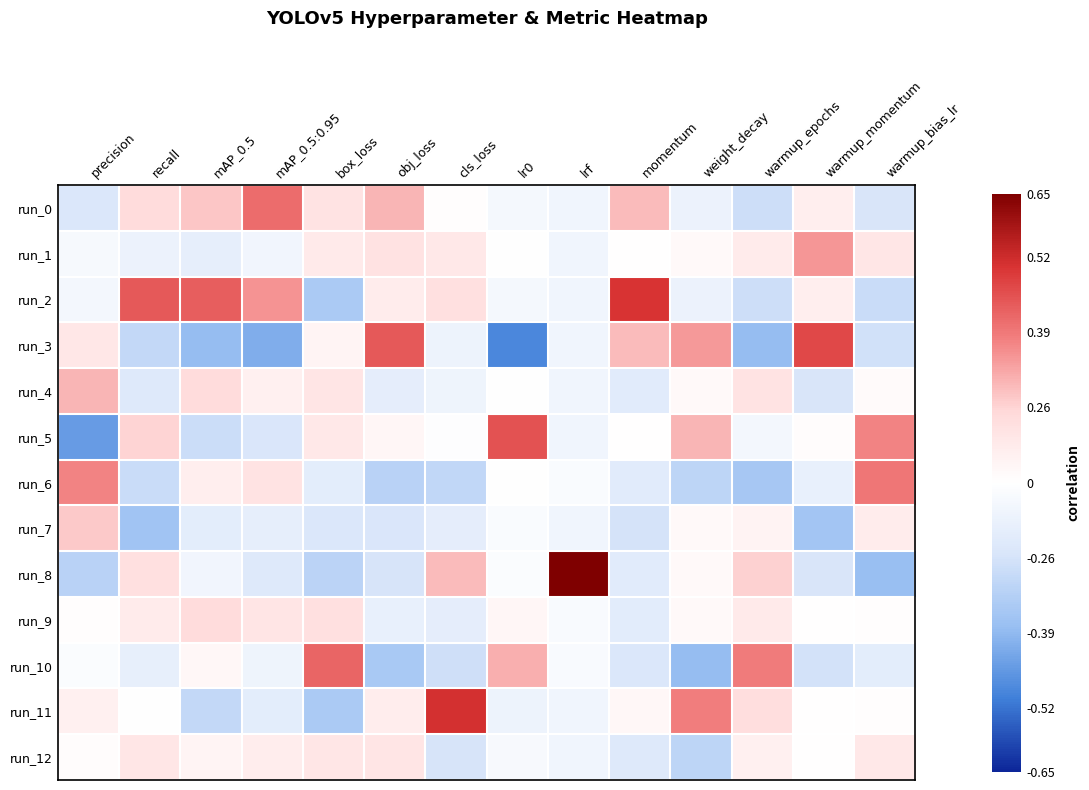

Rank the series by their maximum value, from highest to lowest.

run_8, run_11, run_2, run_3, run_5, run_10, run_0, run_6, run_1, run_4, run_7, run_9, run_12